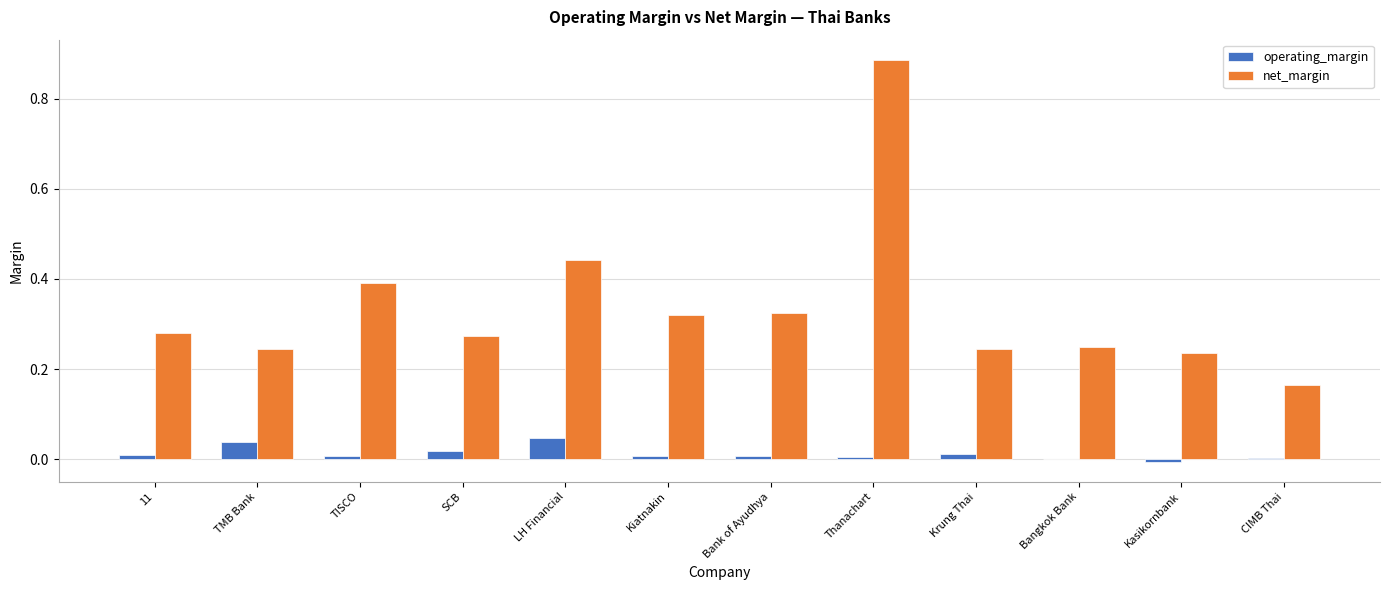

Which series has the widest spread of values?

net_margin